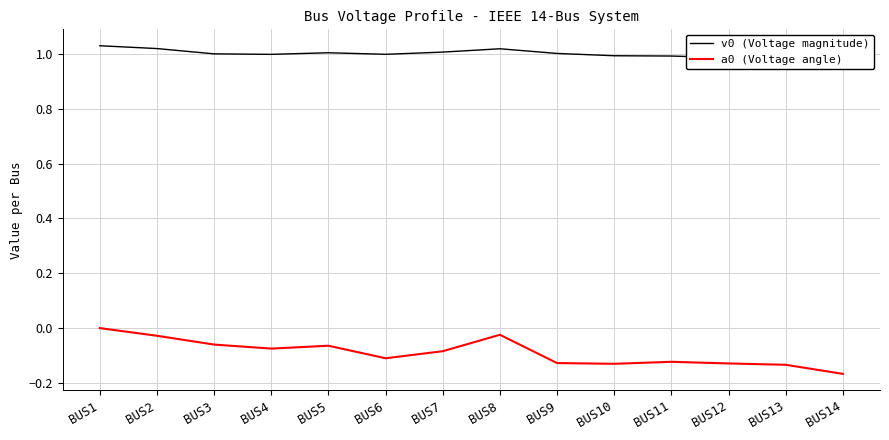

The v0 (Voltage magnitude) series shows 1.7 at BUS1. True or false?

False